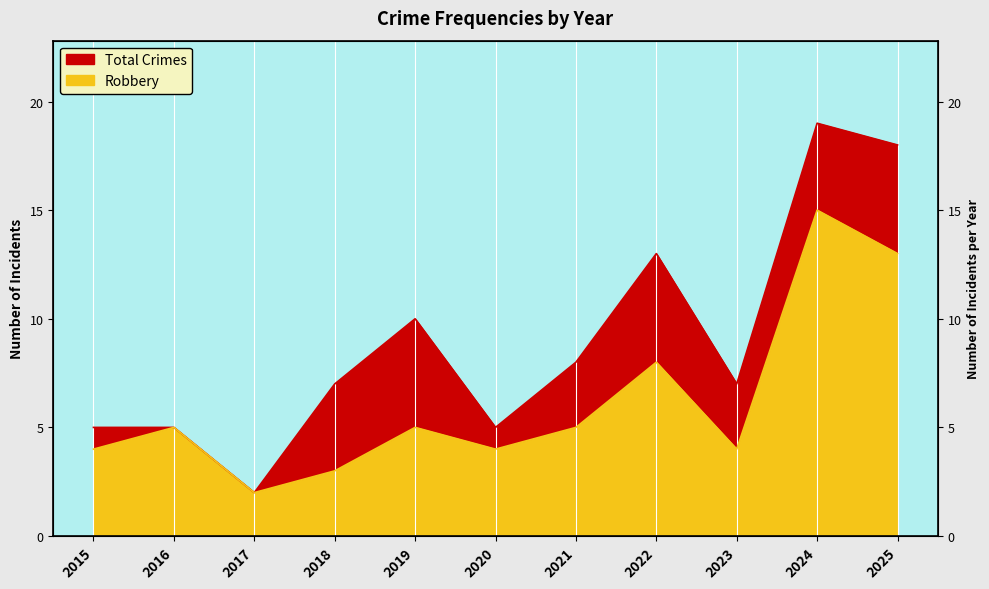

Read the Robbery value at 2016, to the nearest 5.

5